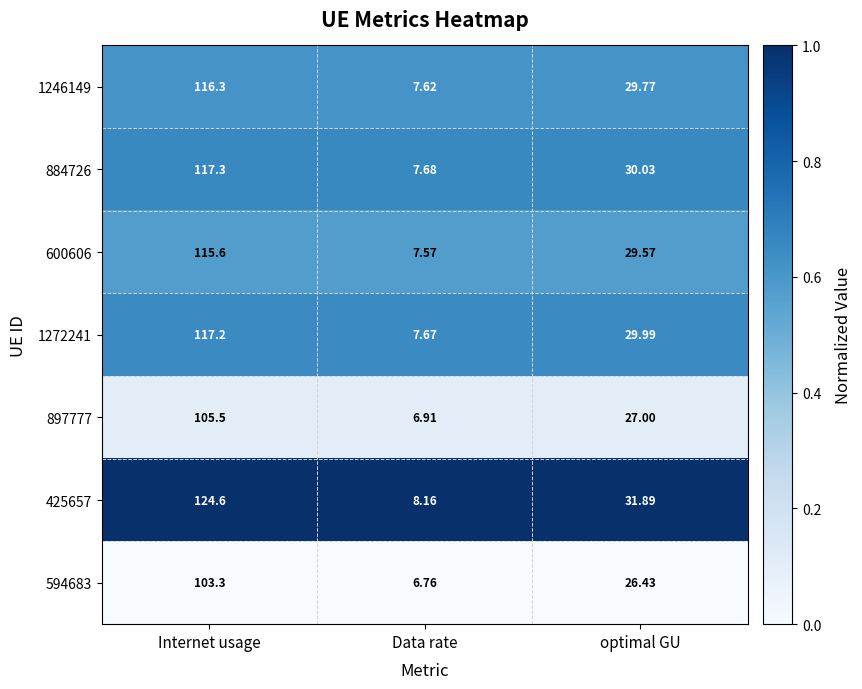

At which label is 594683 closest to 55?

optimal GU